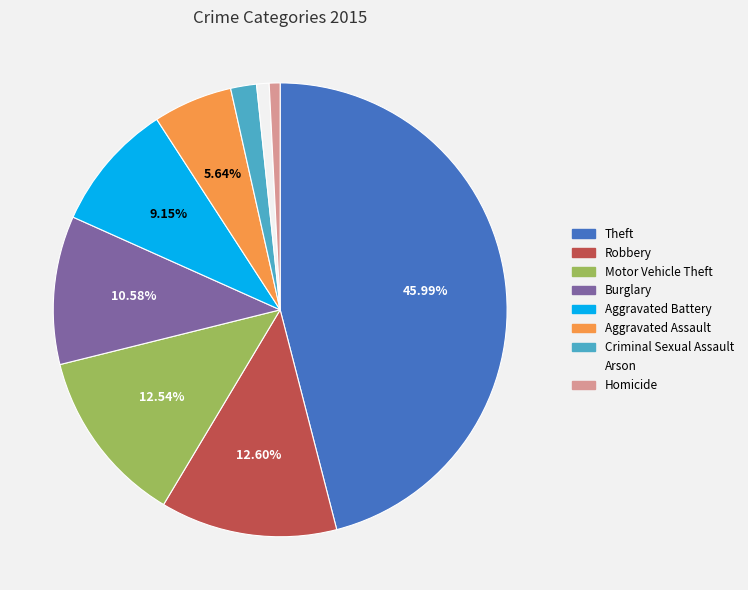

Does Theft represent more than half of the total?

No